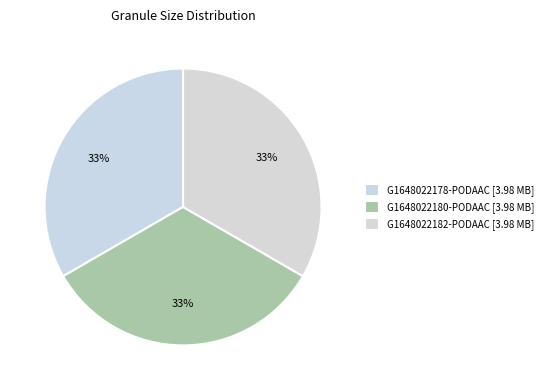

Is it true that G1648022178-PODAAC is 33% of the pie?

True